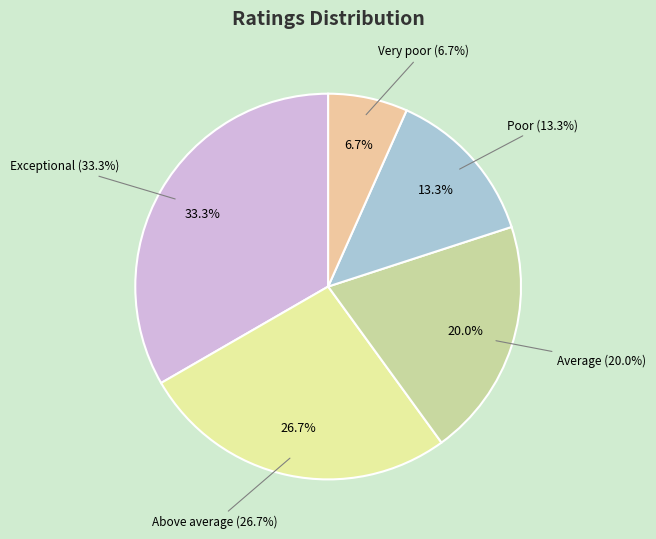

The Above average slice represents 27% of the pie. True or false?

True